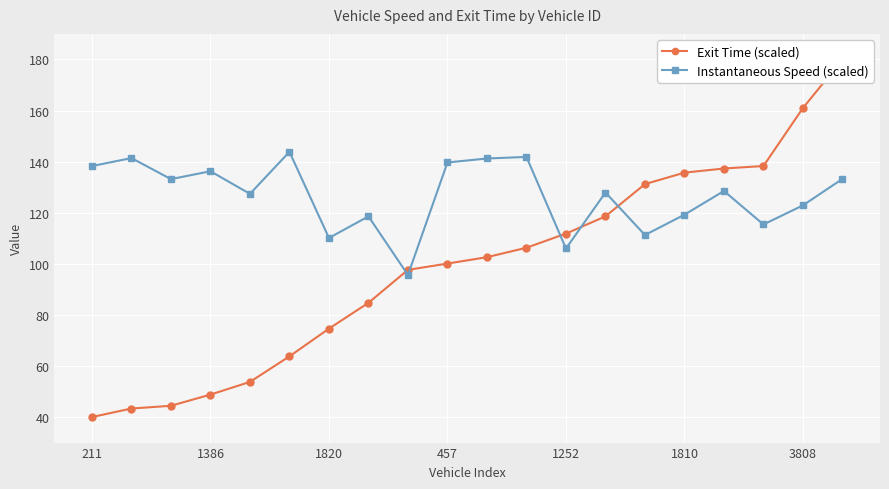

How many lines are shown in the chart?

2